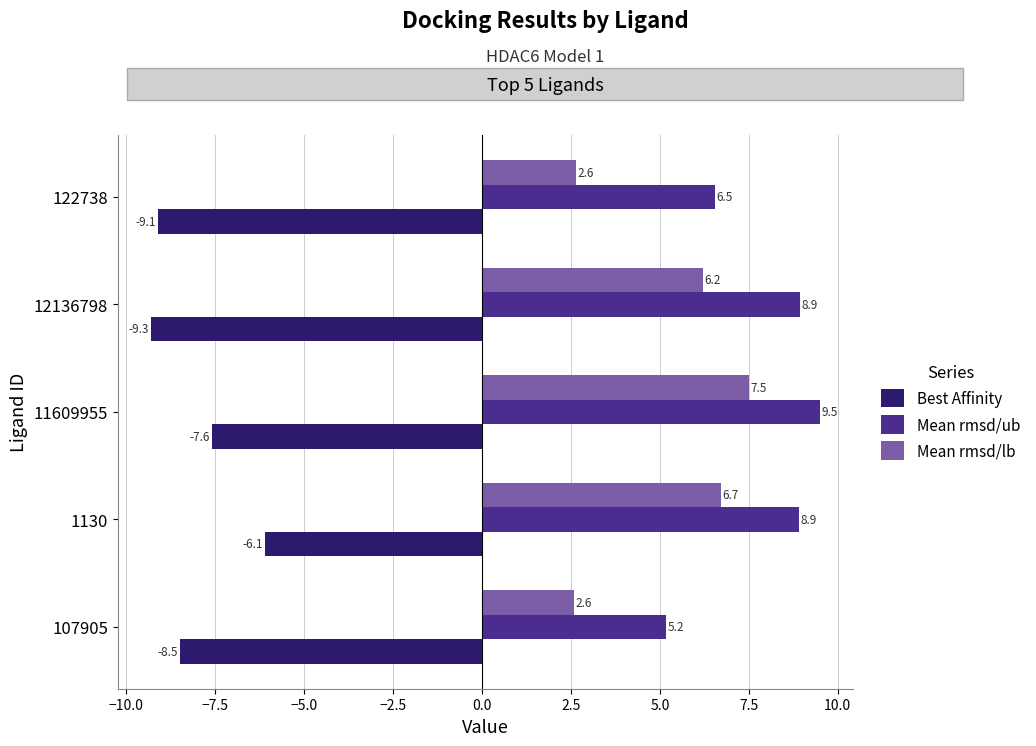

Which series has the largest total across all categories?

Mean rmsd/ub